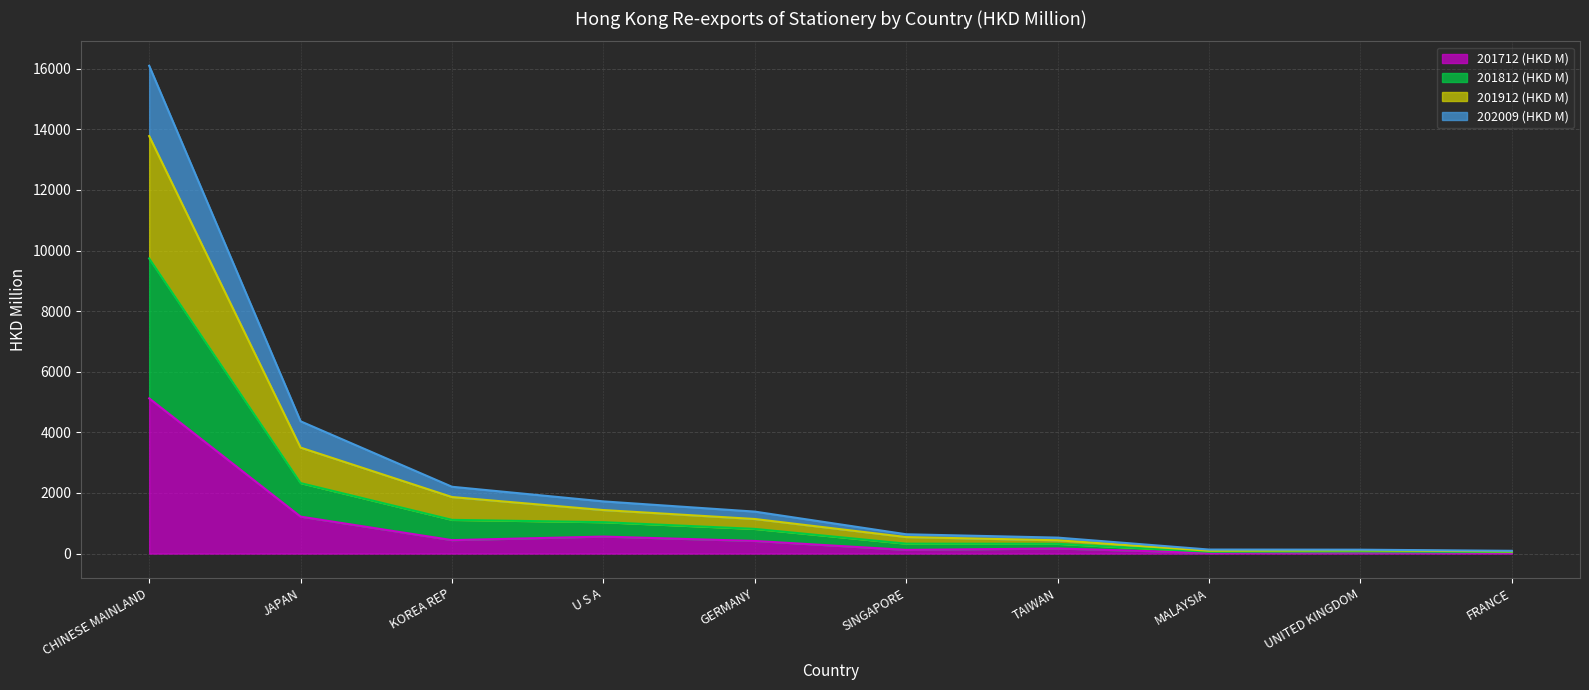

At which category is the sum across all series the highest?

CHINESE MAINLAND